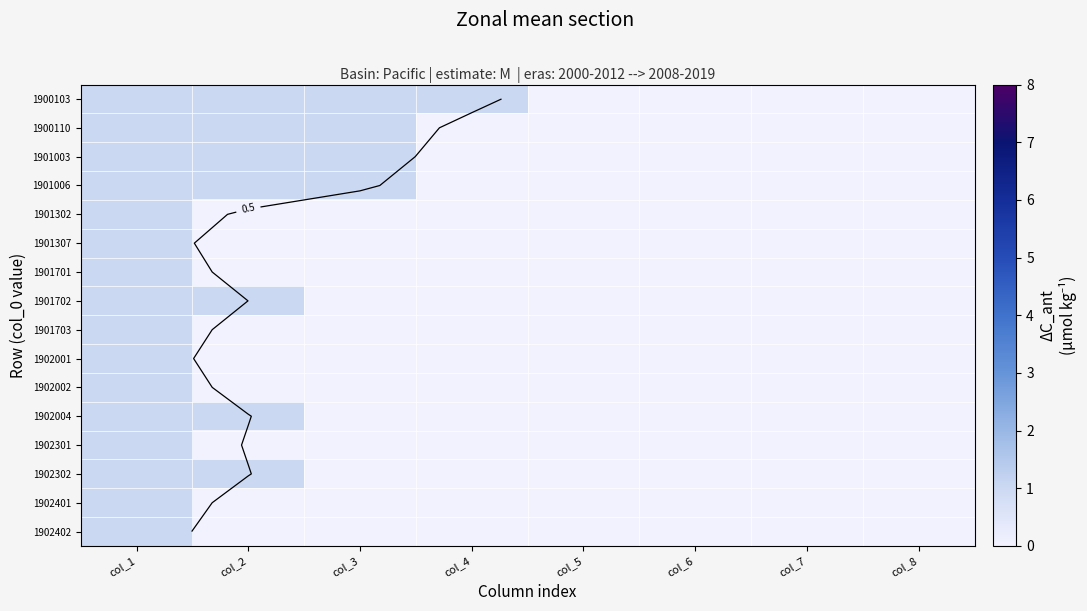

Rank the categories by 1902301 value from highest to lowest.

col_1, col_2, col_3, col_4, col_5, col_6, col_7, col_8